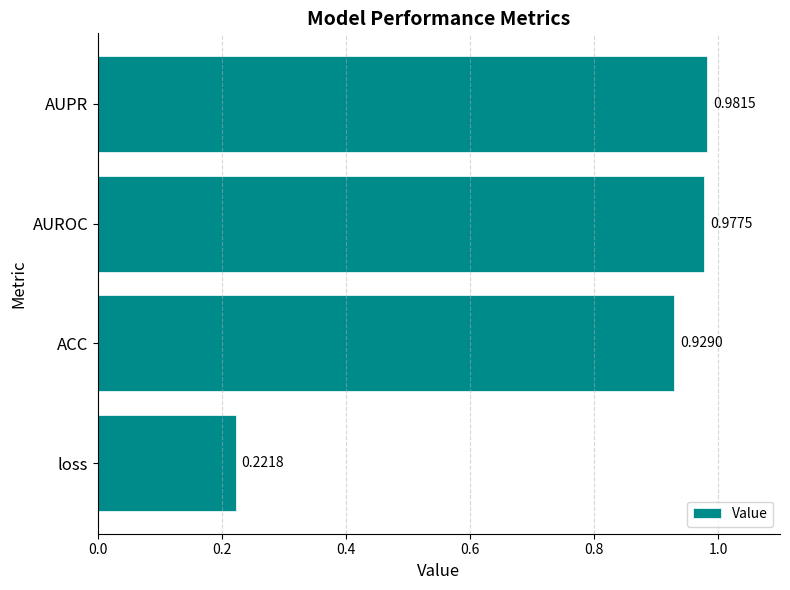

Which label corresponds to the largest value in the chart?

AUPR